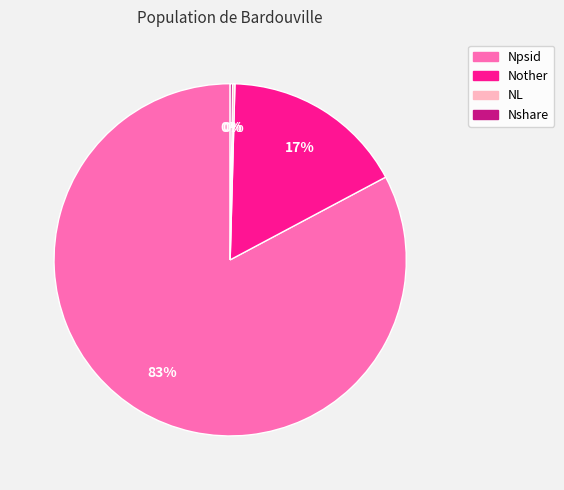

To the nearest percent, what portion does Nother represent?

17%